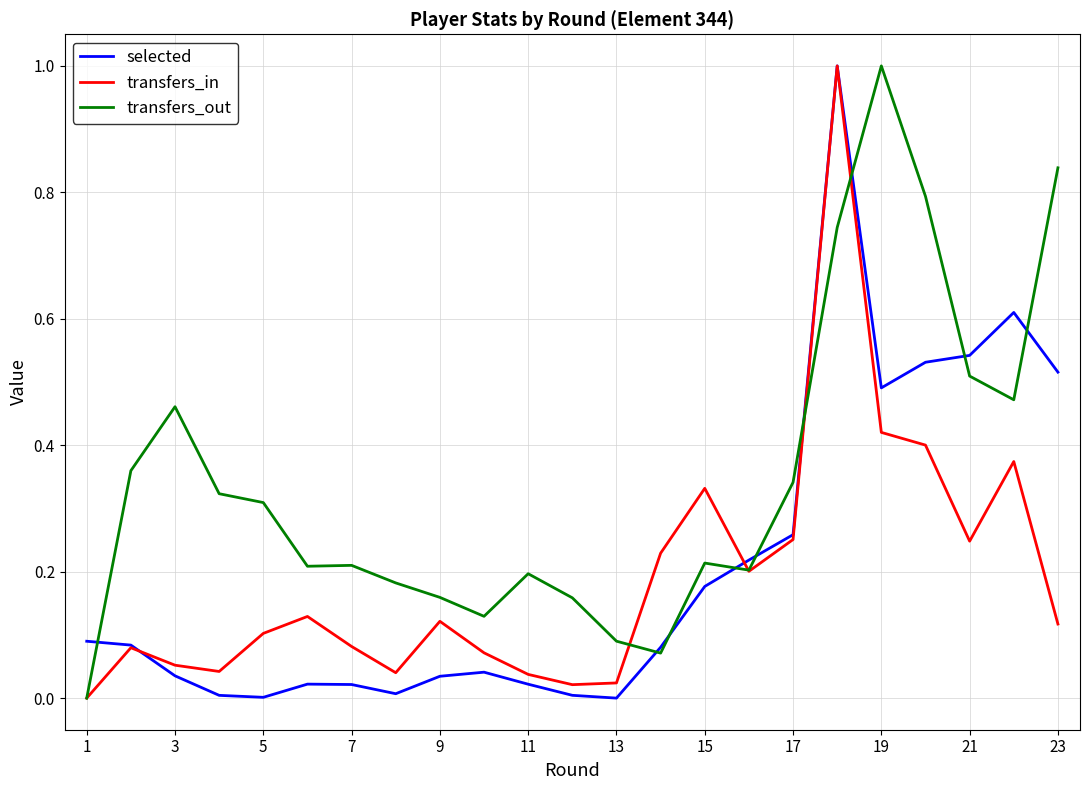

What is the sum of all transfers_in values?

4.4